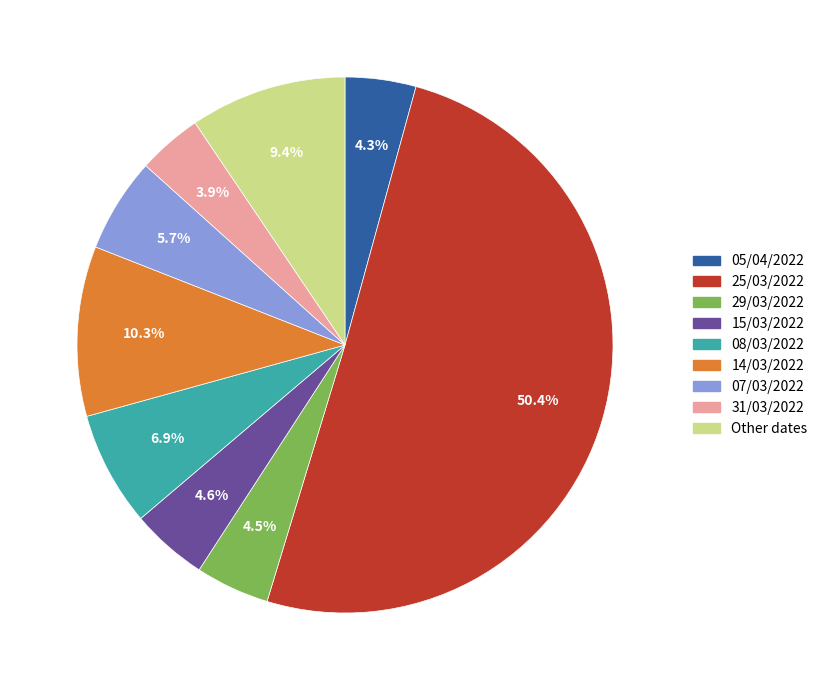

Which category has the biggest portion of the pie?

25/03/2022